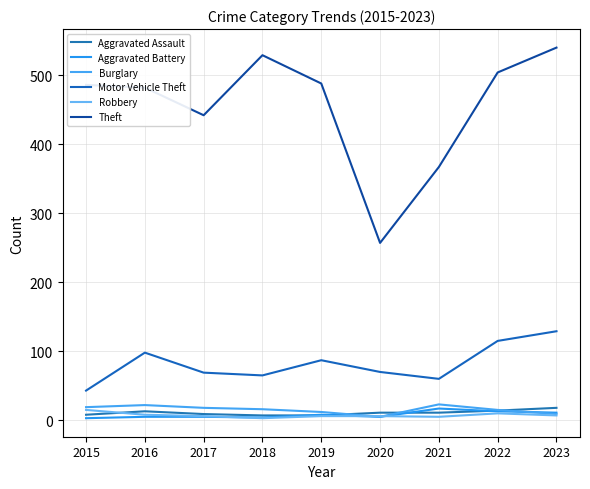

What are all the series names shown in the legend?

Aggravated Assault, Aggravated Battery, Burglary, Motor Vehicle Theft, Robbery, Theft